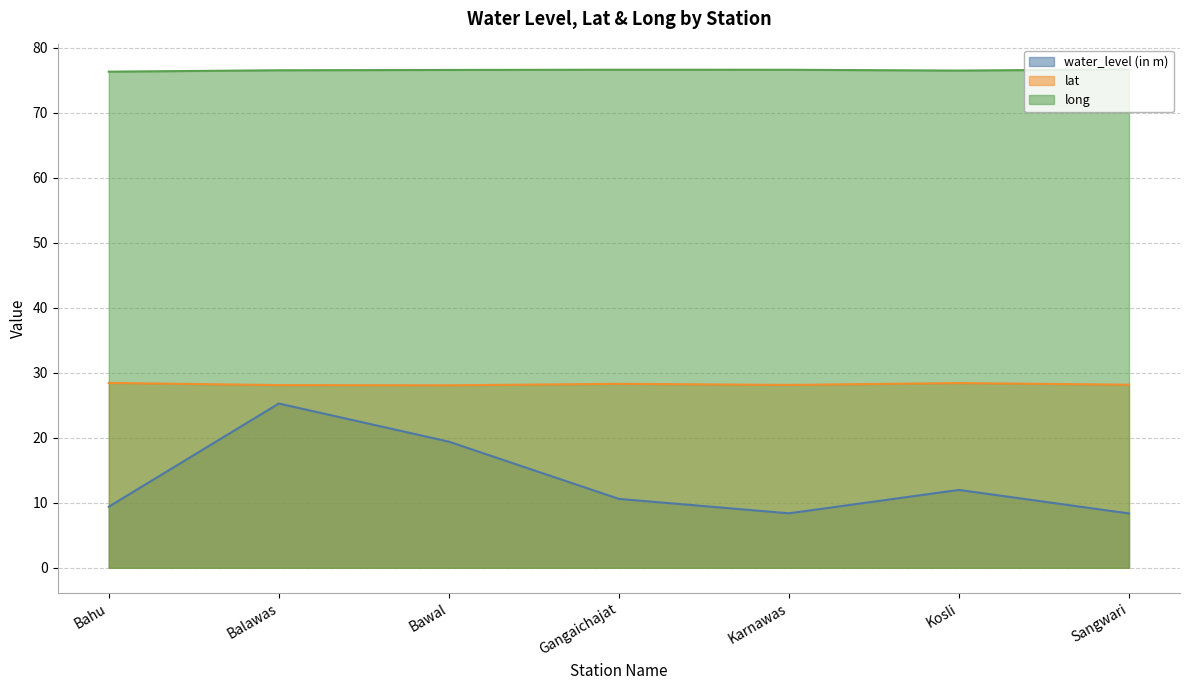

Where is the first local maximum for lat?

Gangaichajat